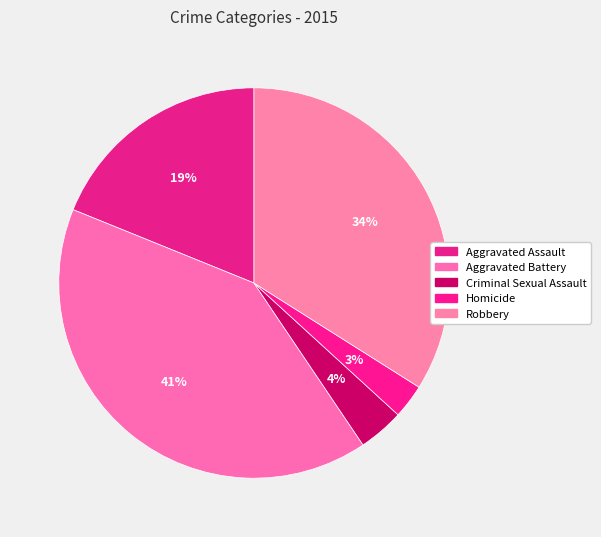

The Aggravated Assault slice represents 34% of the pie. True or false?

False